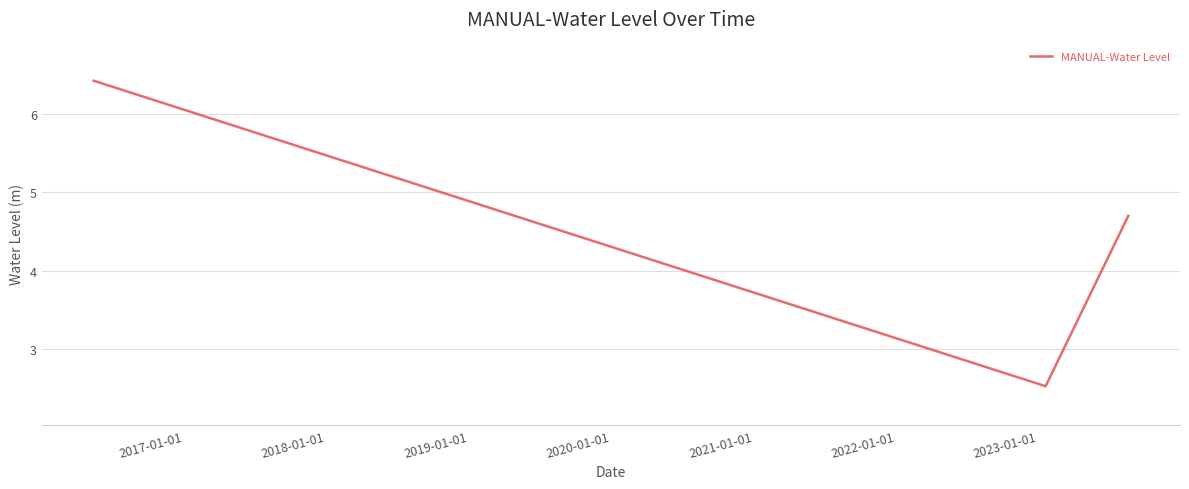

What is the difference between the maximum and second lowest values?

1.7